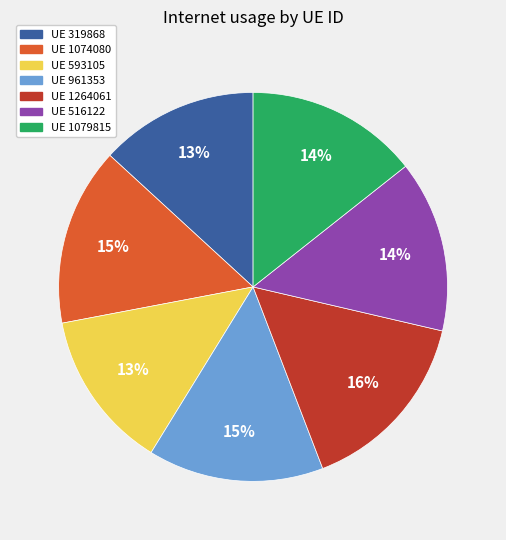

To the nearest percent, what is the average slice percentage?

14%